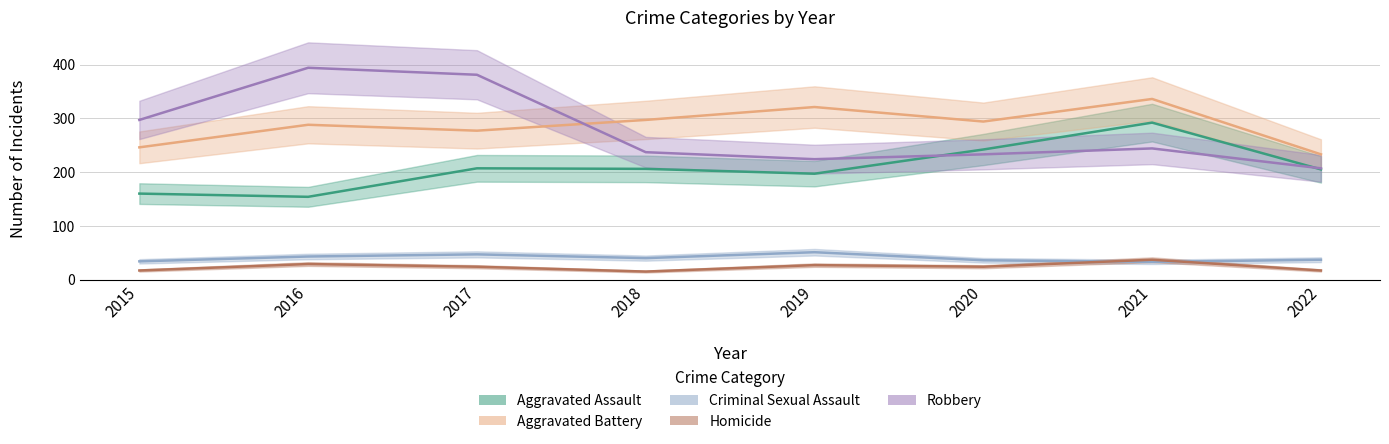

What are all the series names shown in the legend?

Aggravated Assault, Aggravated Battery, Criminal Sexual Assault, Homicide, Robbery